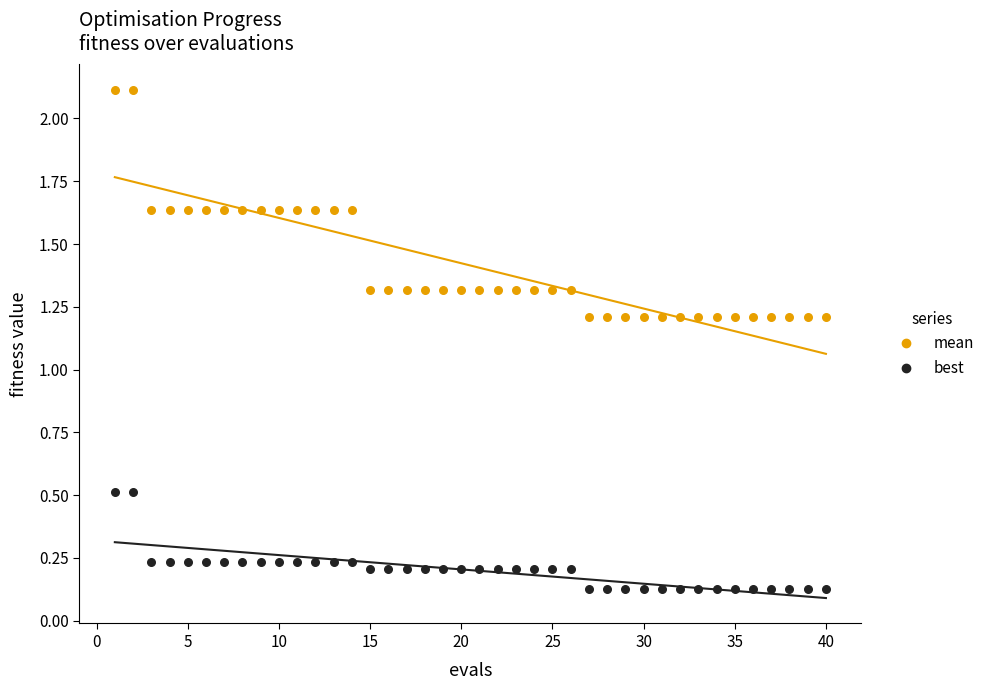

Which series has the largest Y range (max minus min)?

mean